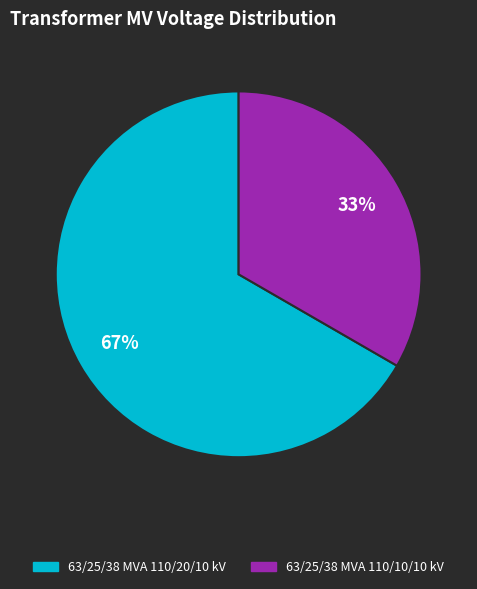

To the nearest percent, what is the combined percentage of 63/25/38 MVA 110/20/10 kV and 63/25/38 MVA 110/10/10 kV?

100%